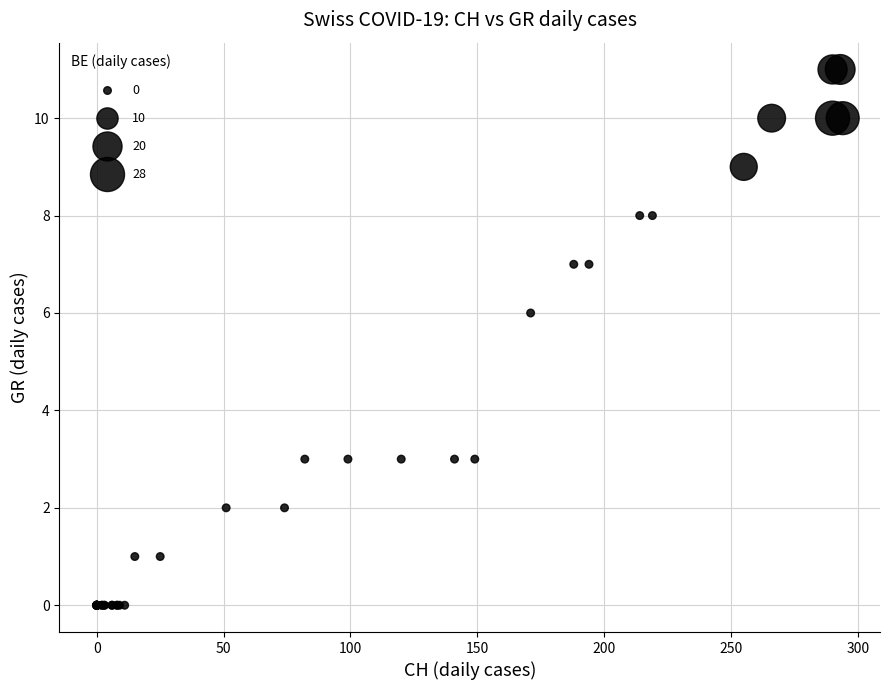

What Y value in the scatter plot is closest to 5?

6